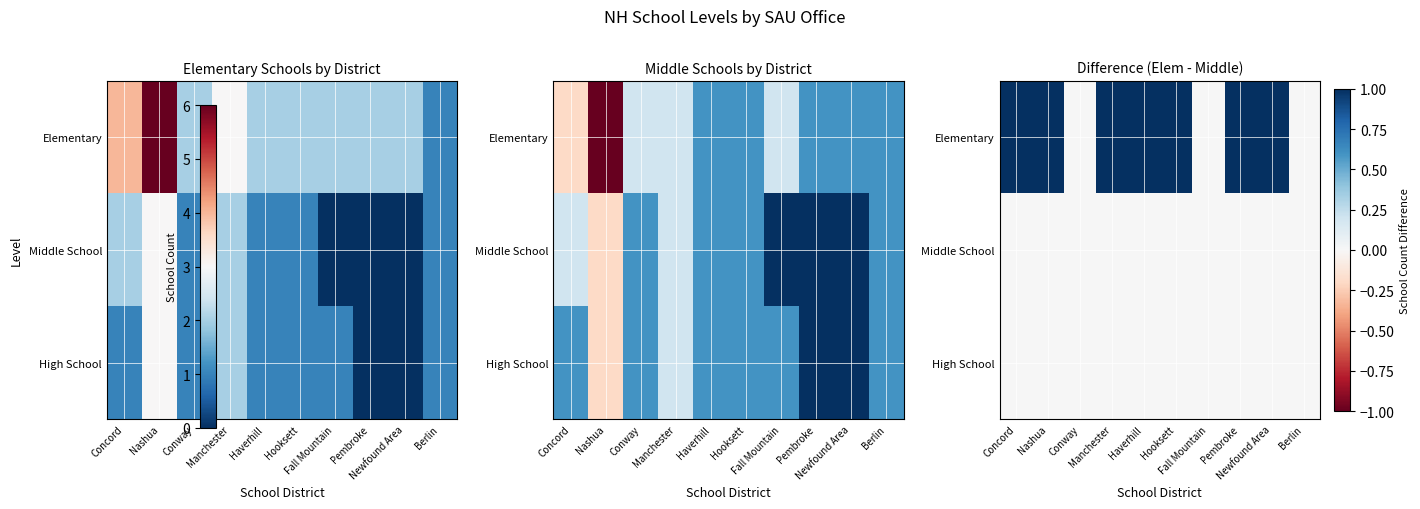

Reading right to left, list all the values displayed in this chart.

row_0: Berlin=0	Newfound Area=1	Pembroke=1	Fall Mountain=0	Hooksett=1	Haverhill=1	Manchester=1	Conway=0	Nashua=1	Concord=1
row_1: Berlin=0	Newfound Area=0	Pembroke=0	Fall Mountain=0	Hooksett=0	Haverhill=0	Manchester=0	Conway=0	Nashua=0	Concord=0
row_2: Berlin=0	Newfound Area=0	Pembroke=0	Fall Mountain=0	Hooksett=0	Haverhill=0	Manchester=0	Conway=0	Nashua=0	Concord=0